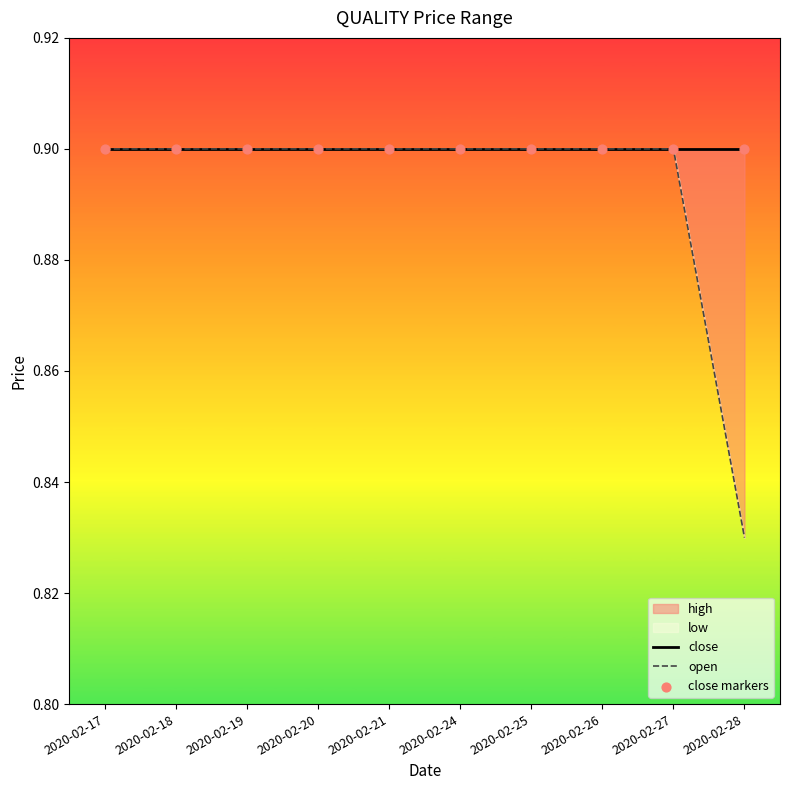

What is the total value across all series at 2020-02-19?

2.7